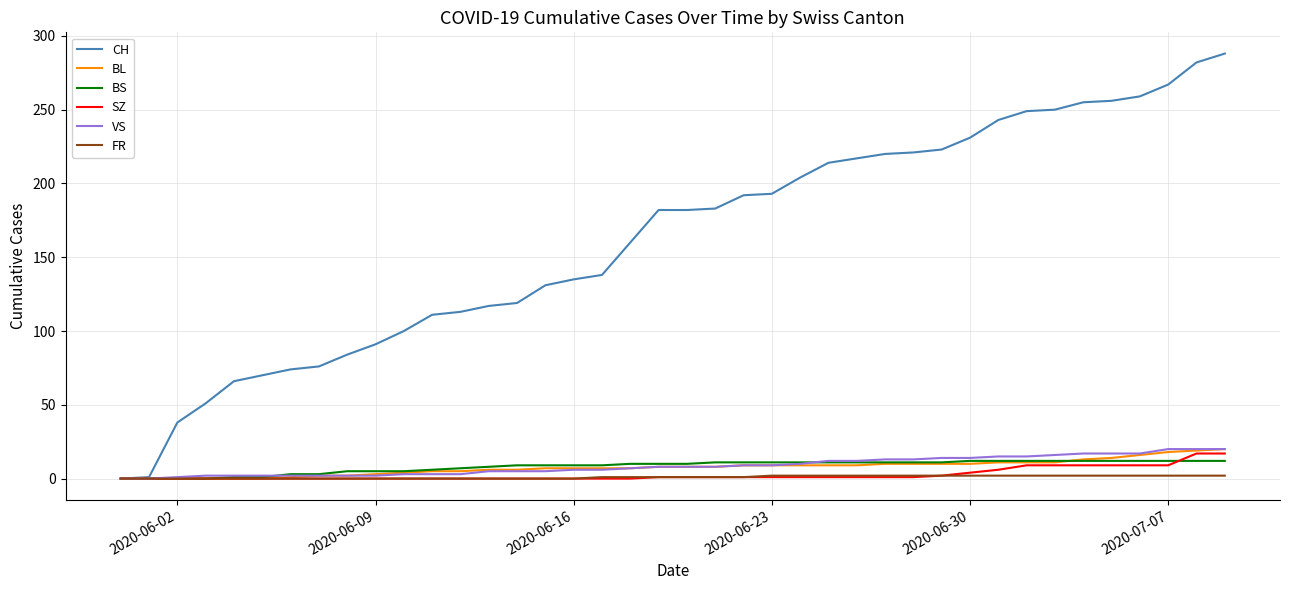

Which series has the widest spread of values?

CH